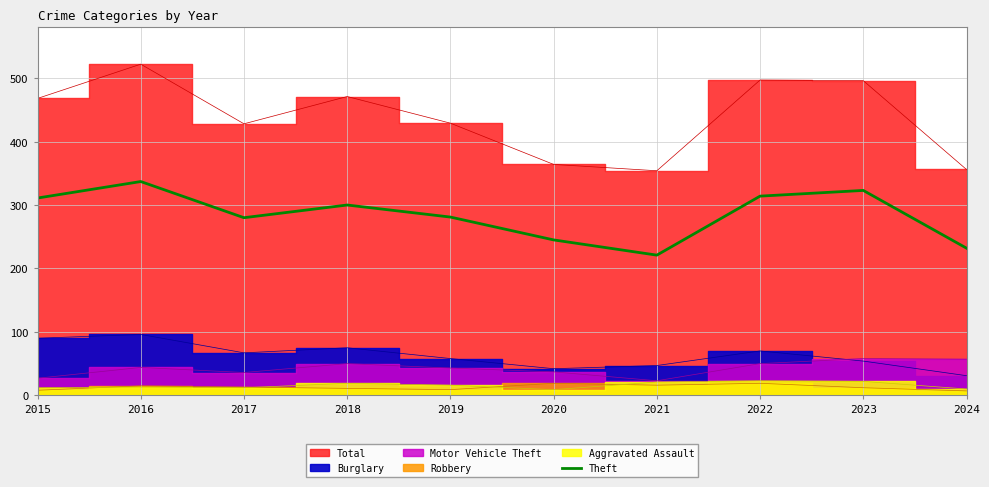

How many categories are shown in the chart?

10